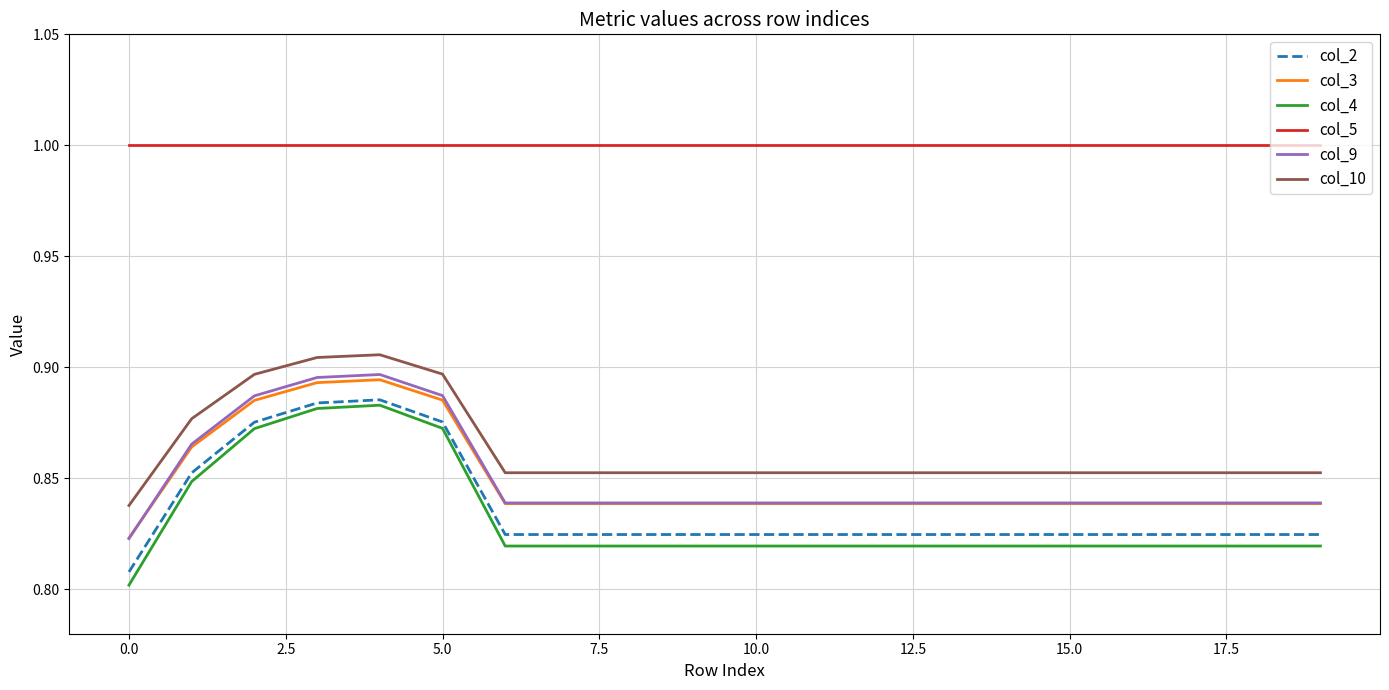

True or false: col_3 and col_10 intersect in this chart.

False